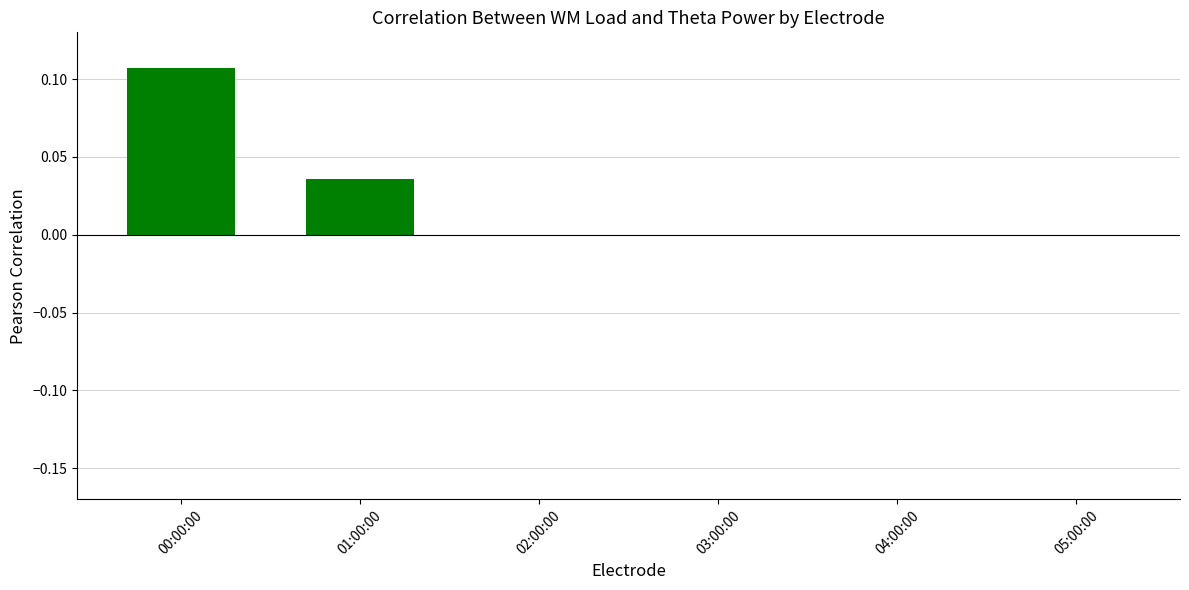

The value at 00:00:00 is 0.2. True or false?

False